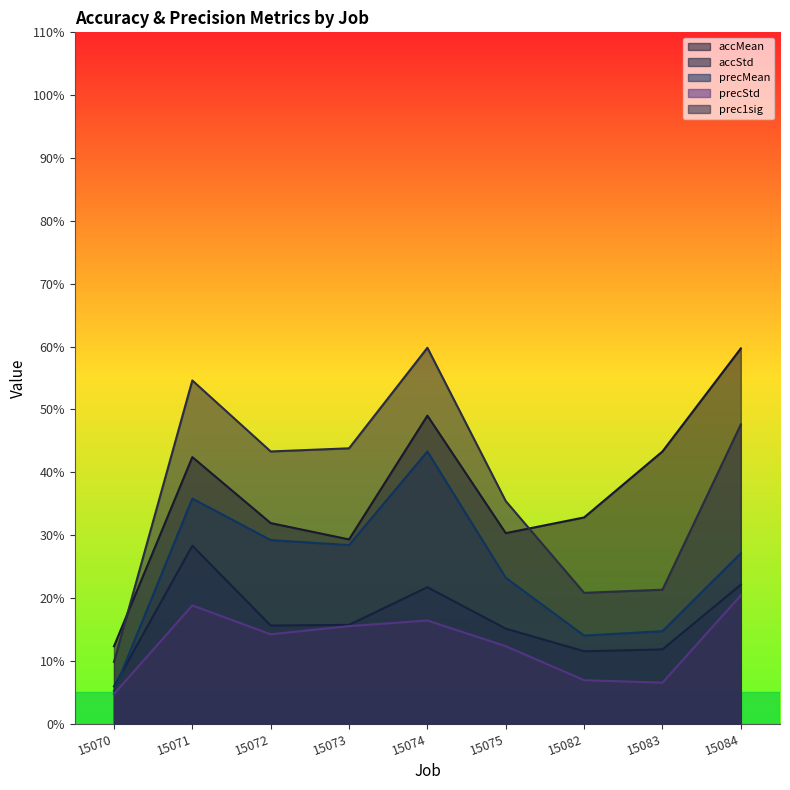

The accStd series shows 0.3 at 15071. True or false?

True